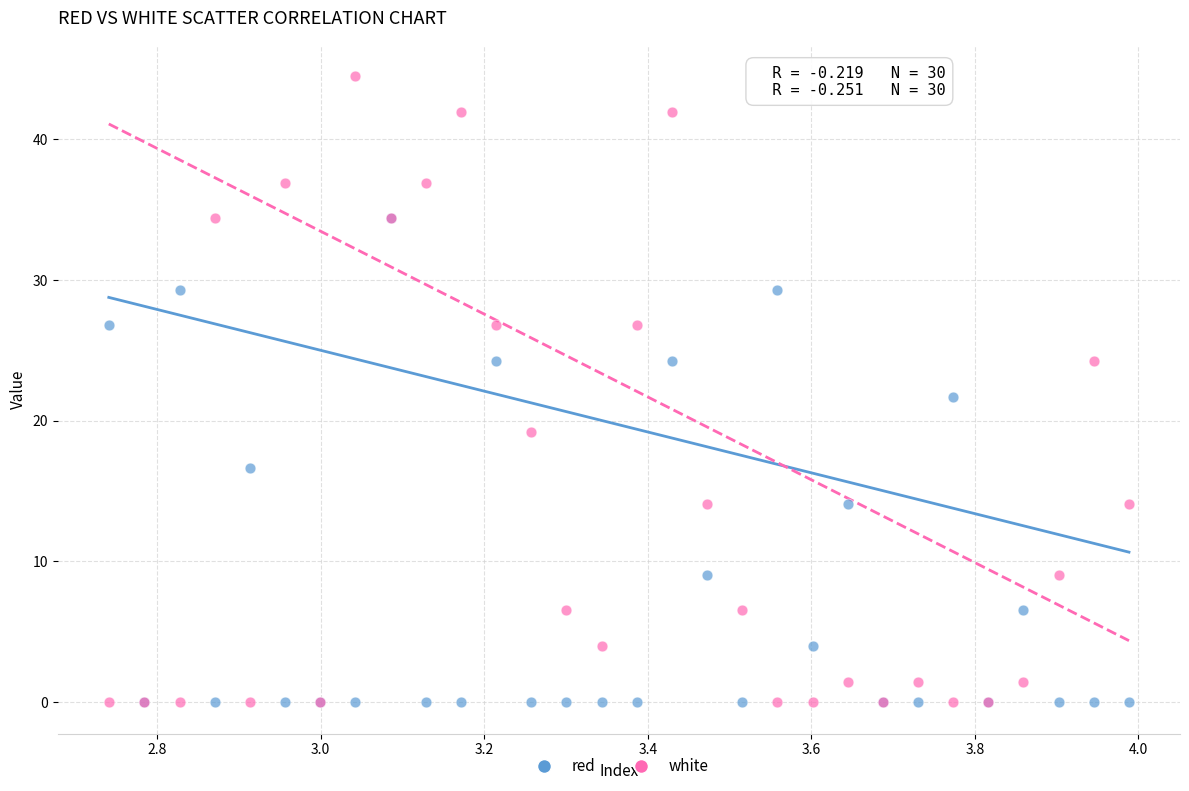

What are all the series names shown in the legend?

red, white